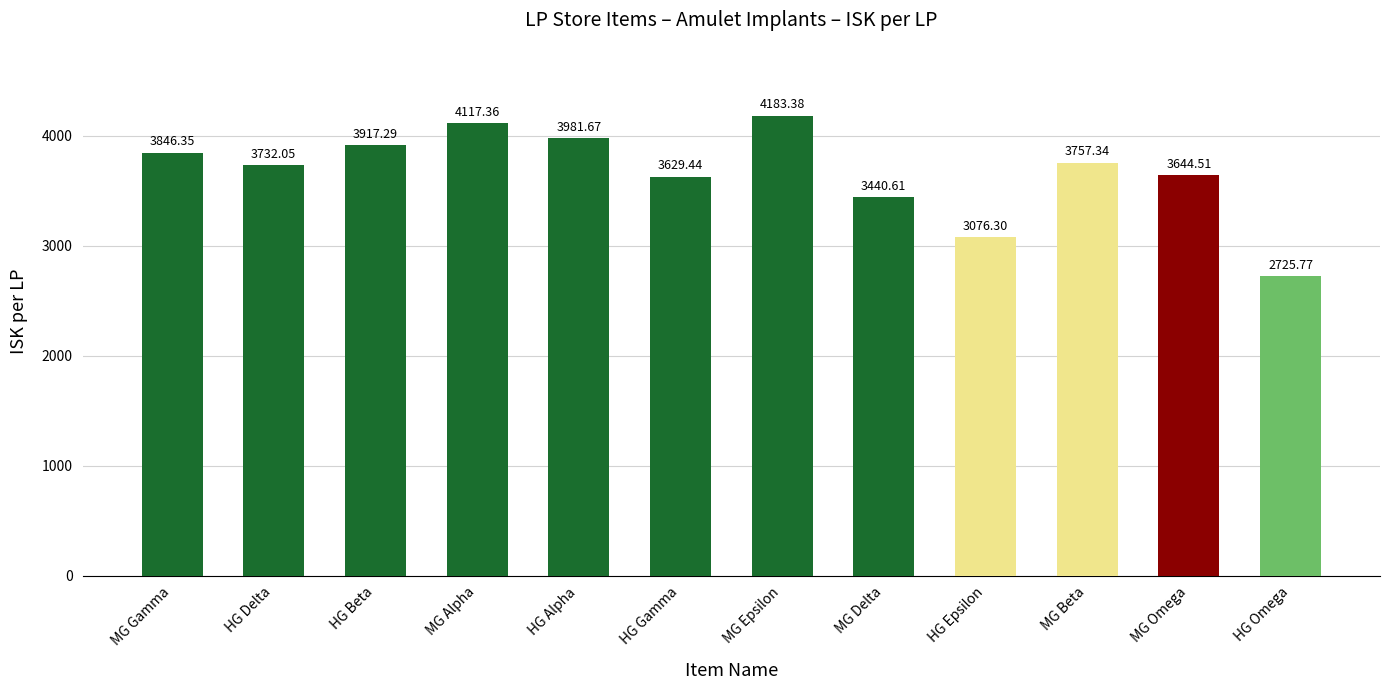

Which category has the highest value across all series?

MG Epsilon